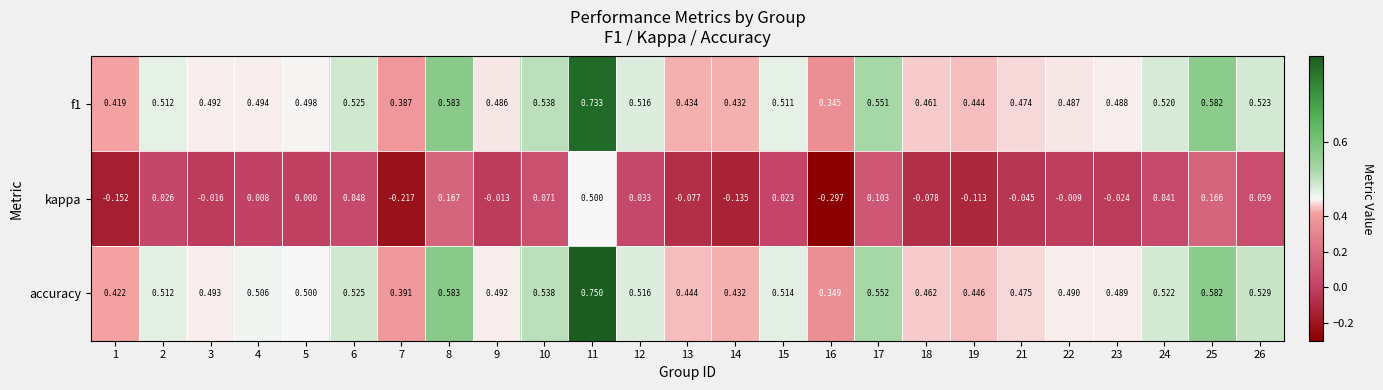

Between 15 and 17, which series saw the biggest shift?

kappa